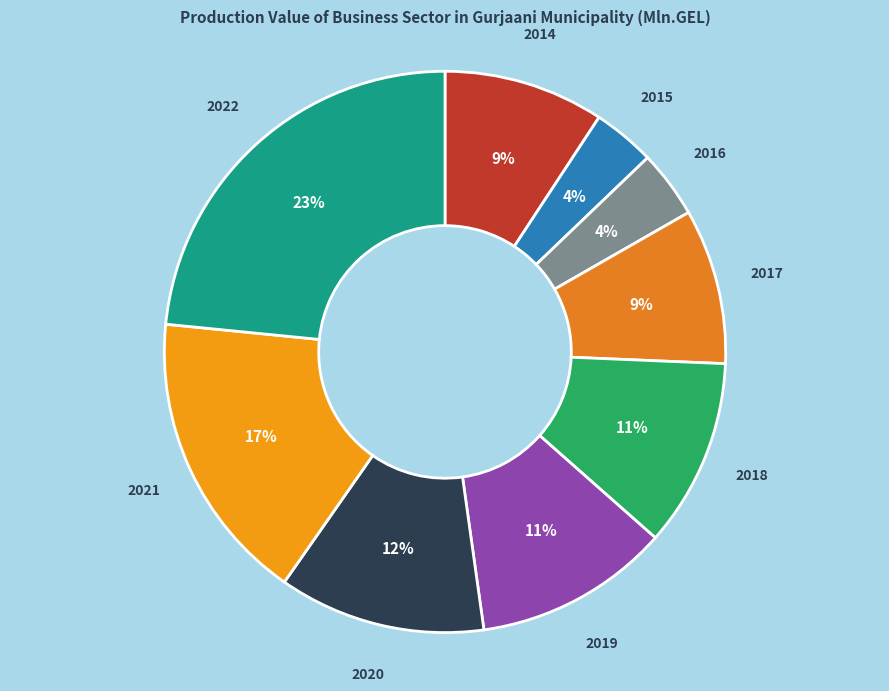

Which slice is the largest?

2022